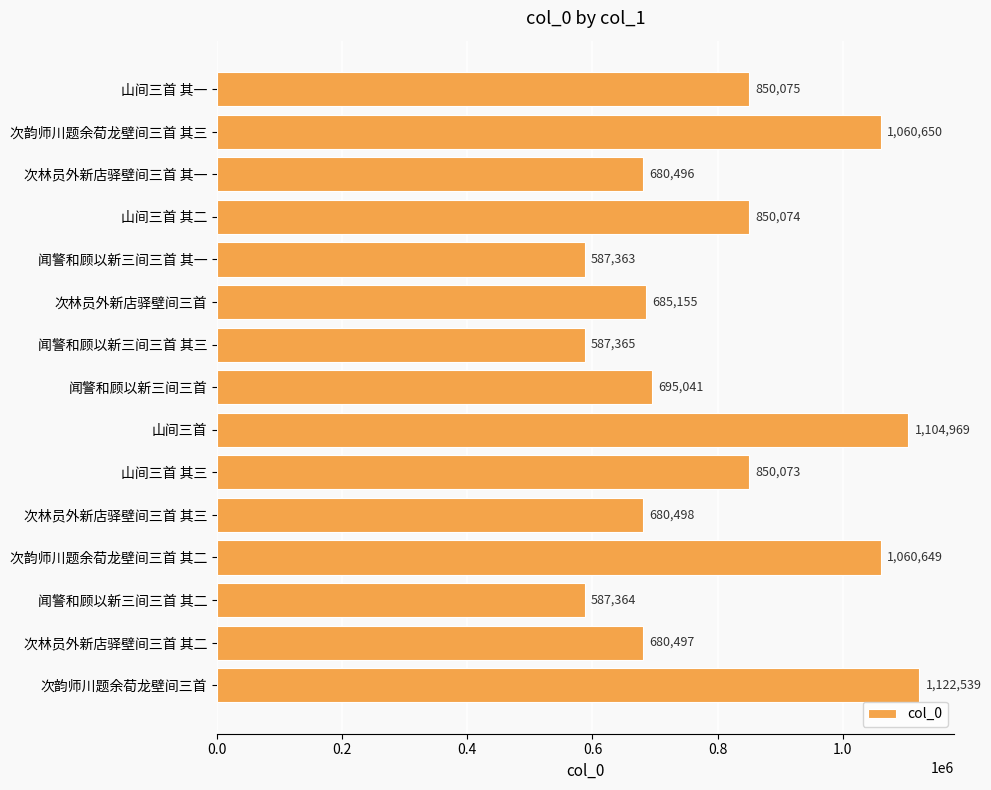

List the labels in order of value, largest first.

次韵师川题余荀龙壁间三首, 山间三首, 次韵师川题余荀龙壁间三首 其三, 次韵师川题余荀龙壁间三首 其二, 山间三首 其一, 山间三首 其二, 山间三首 其三, 闻警和顾以新三间三首, 次林员外新店驿壁间三首, 次林员外新店驿壁间三首 其三, 次林员外新店驿壁间三首 其二, 次林员外新店驿壁间三首 其一, 闻警和顾以新三间三首 其三, 闻警和顾以新三间三首 其二, 闻警和顾以新三间三首 其一